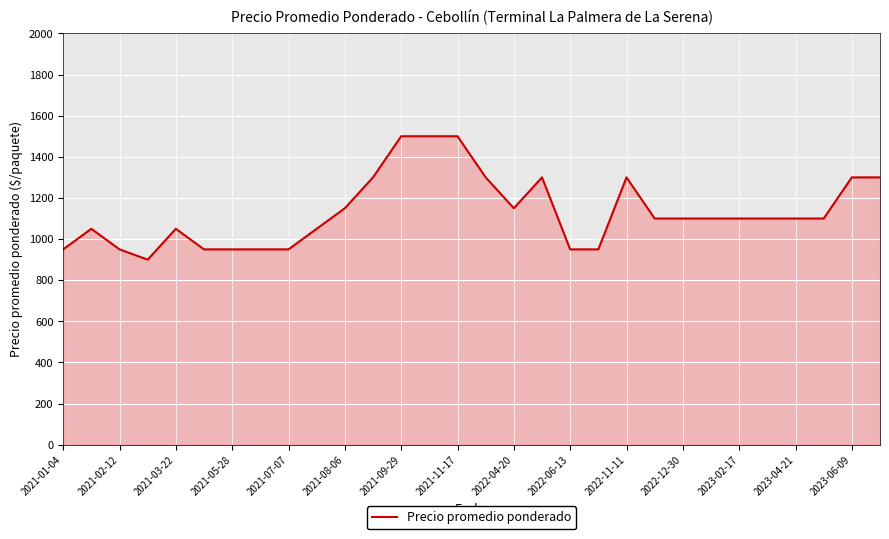

Reading left to right, transcribe all the data shown in this chart.

950	1050	950	900	1050	950	950	950	950	1050	1150	1300	1500	1500	1500	1300	1150	1300	950	950	1300	1100	1100	1100	1100	1100	1100	1100	1300	1300